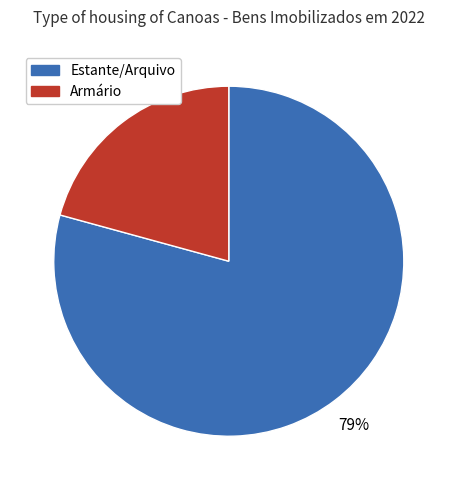

To the nearest percent, what is the average slice percentage?

50%